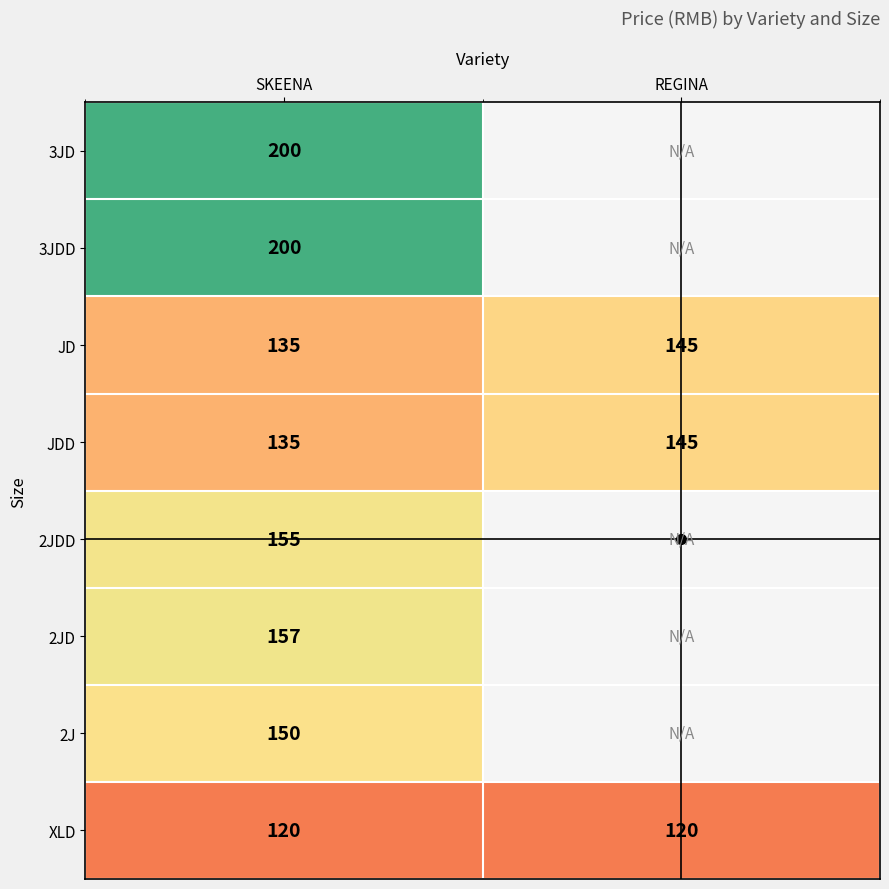

At which label is JD closest to 140?

SKEENA